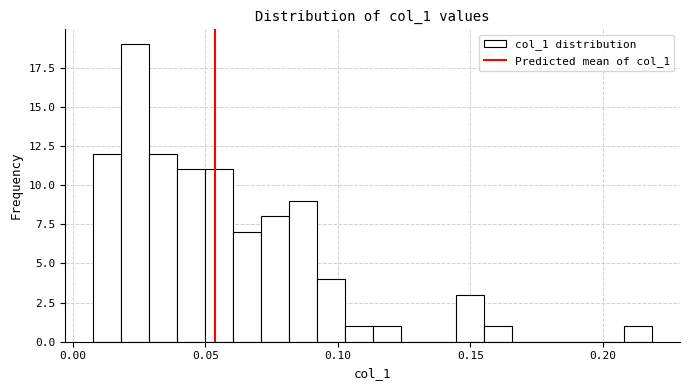

Around what value on the x-axis is the tallest bar? Give the approximate position of its centre, as read against the axis.

0.025